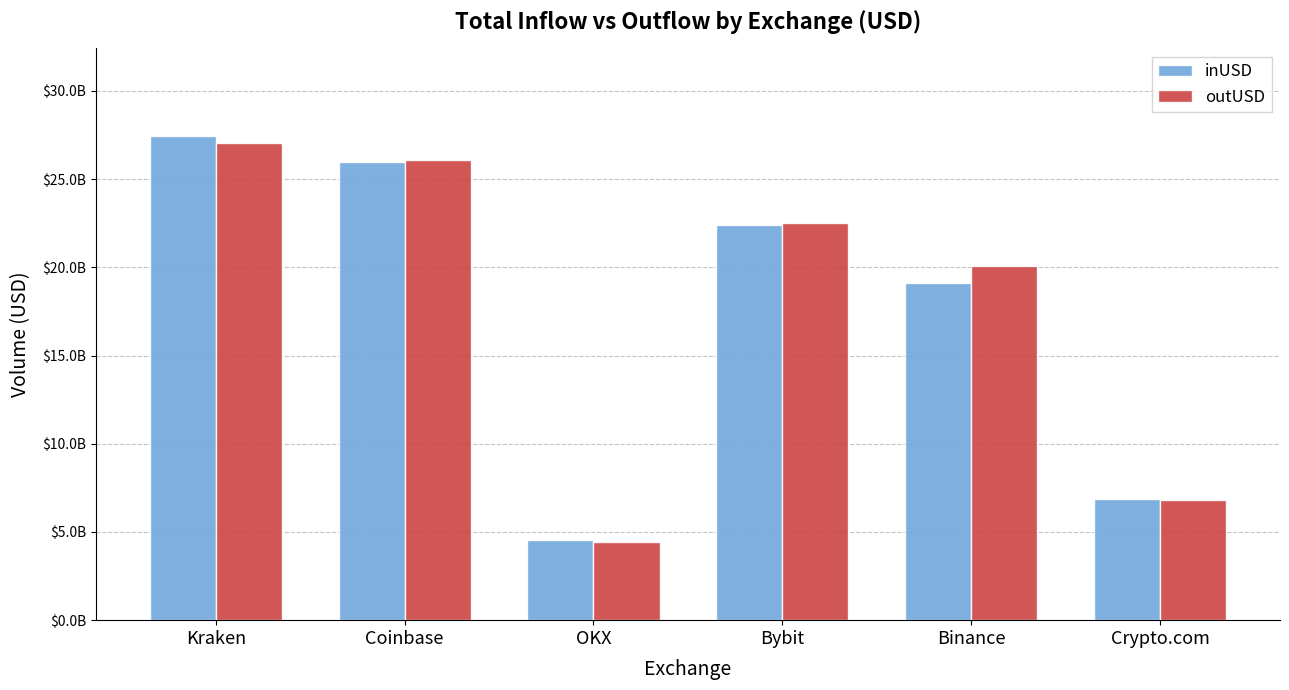

What are all the series names shown in the legend?

inUSD, outUSD